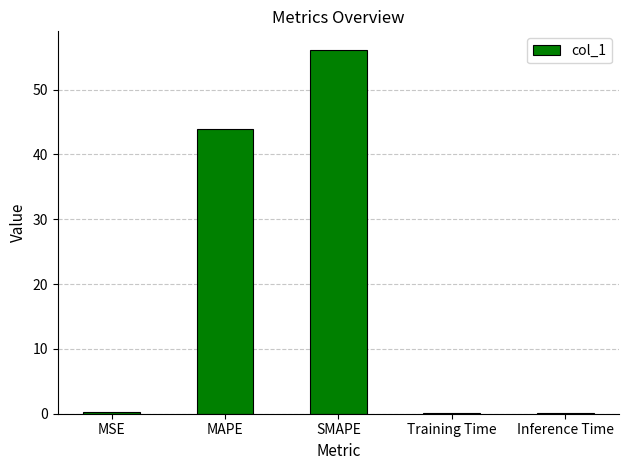

Where is the data nearest to the value 28?

MAPE